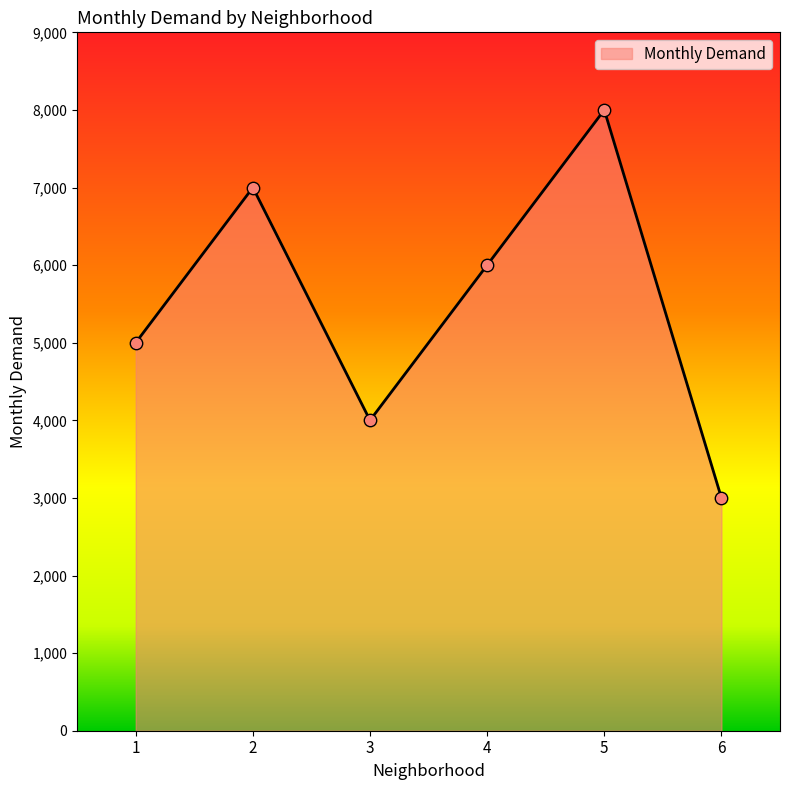

Approximately how many times larger is the value at 4 compared to 2?

0.9